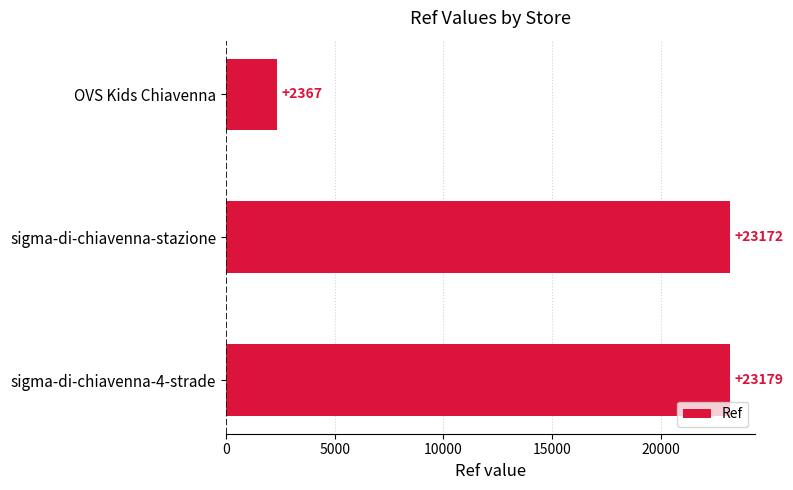

At which category does the chart reach its peak across all series?

sigma-di-chiavenna-4-strade